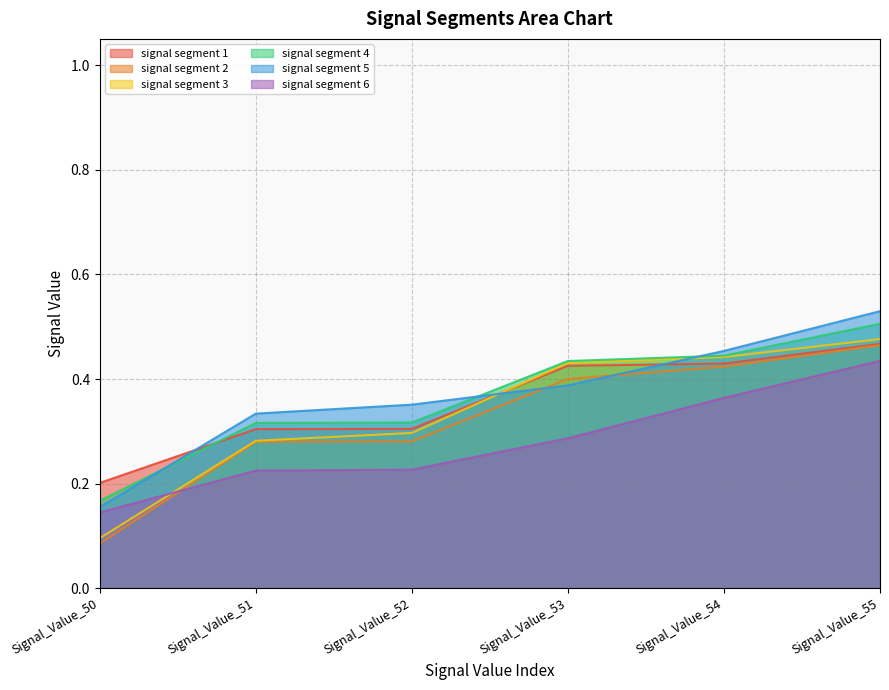

True or false: signal segment 4 and signal segment 3 cross at least once.

False